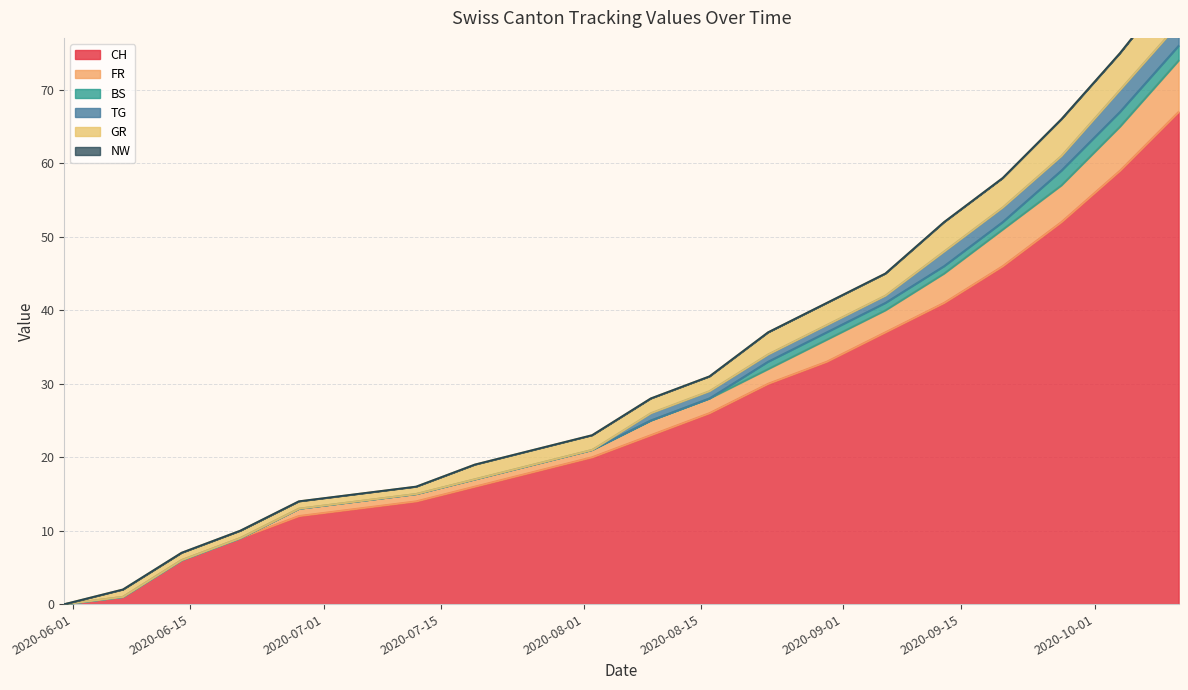

True or false: CH and FR cross at least once.

False